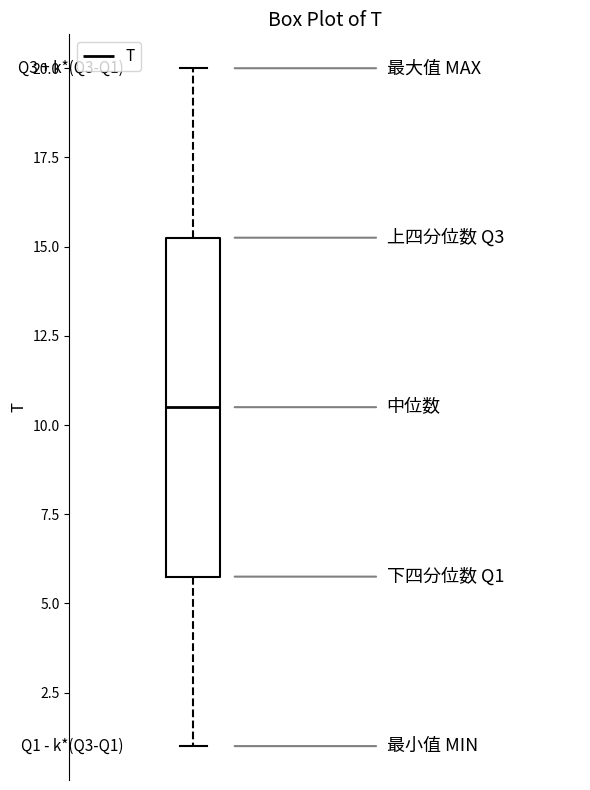

Where is the upper edge of the box on the y-axis? The values are not printed on the chart, so give them approximately, as read against the axis.

15.5